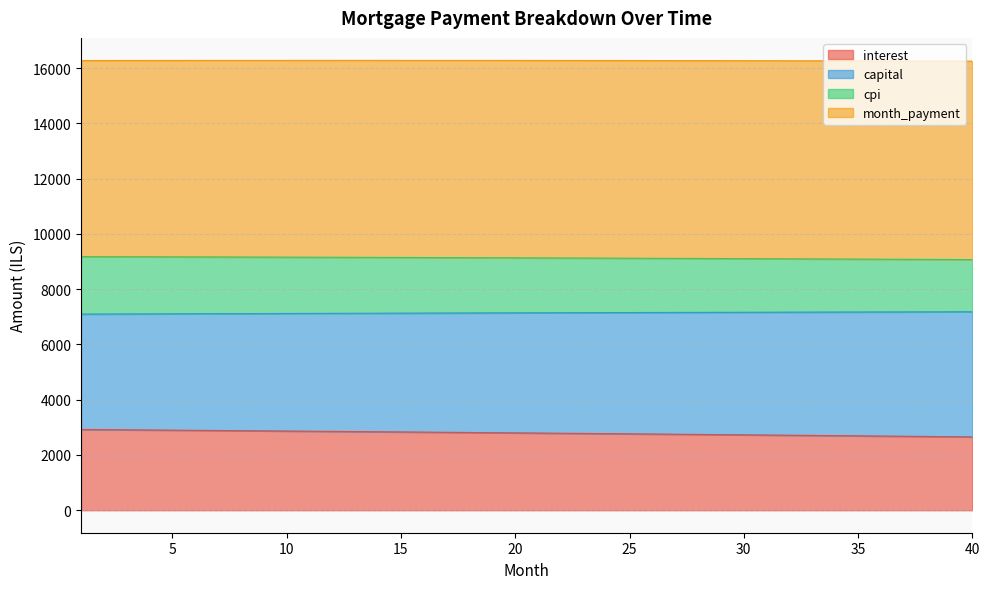

List the labels in order of capital value, largest first.

40, 39, 38, 37, 36, 35, 34, 33, 32, 31, 30, 29, 28, 27, 26, 25, 24, 23, 22, 21, 20, 19, 18, 17, 16, 15, 14, 13, 12, 11, 10, 9, 8, 7, 6, 5, 4, 3, 2, 1